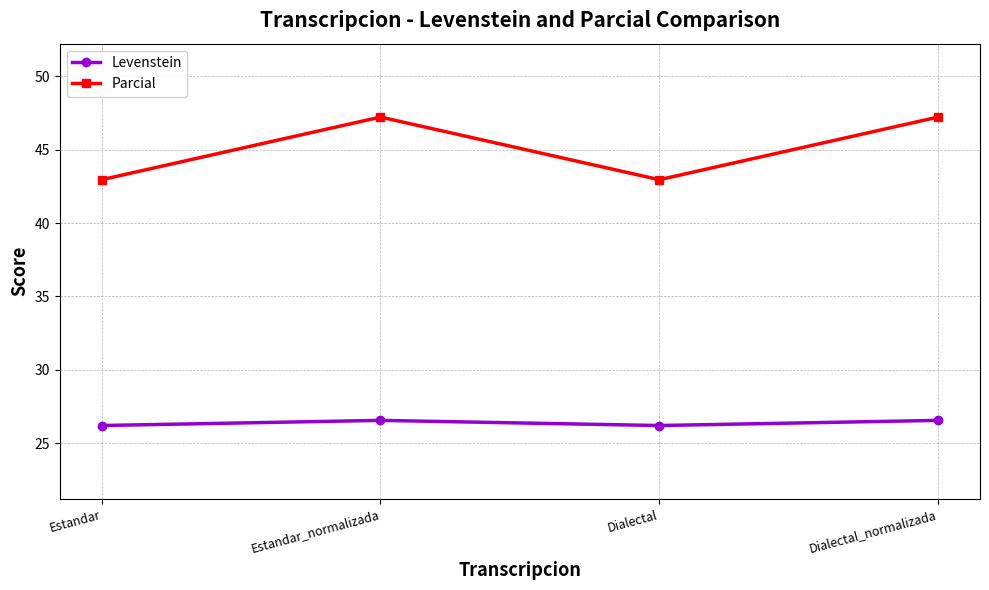

What is the spread (max minus min) of values at Estandar_normalizada?

20.7